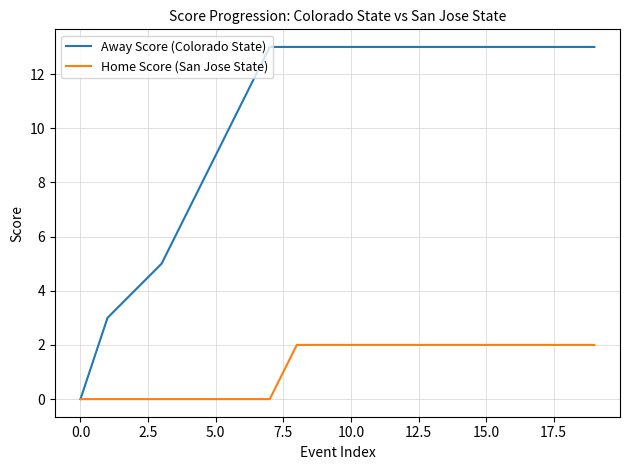

Reading left to right, list all the values displayed in this chart.

Away Score (Colorado State): 0	3	4	5	7	9	11	13	13	13	13	13	13	13	13	13	13	13	13	13
Home Score (San Jose State): 0	0	0	0	0	0	0	0	2	2	2	2	2	2	2	2	2	2	2	2